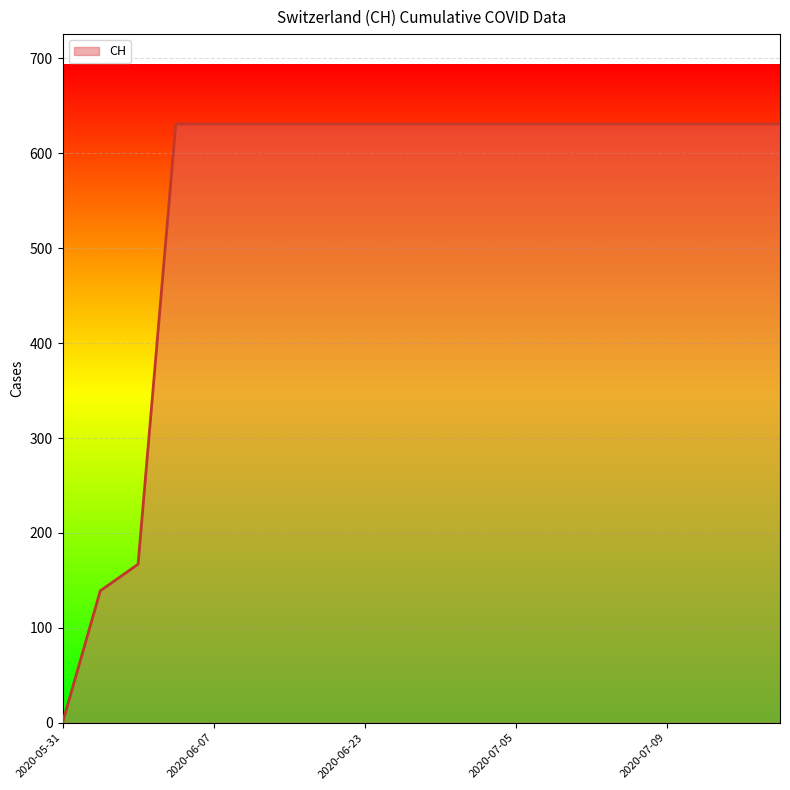

What is the difference between the maximum and minimum values?

631